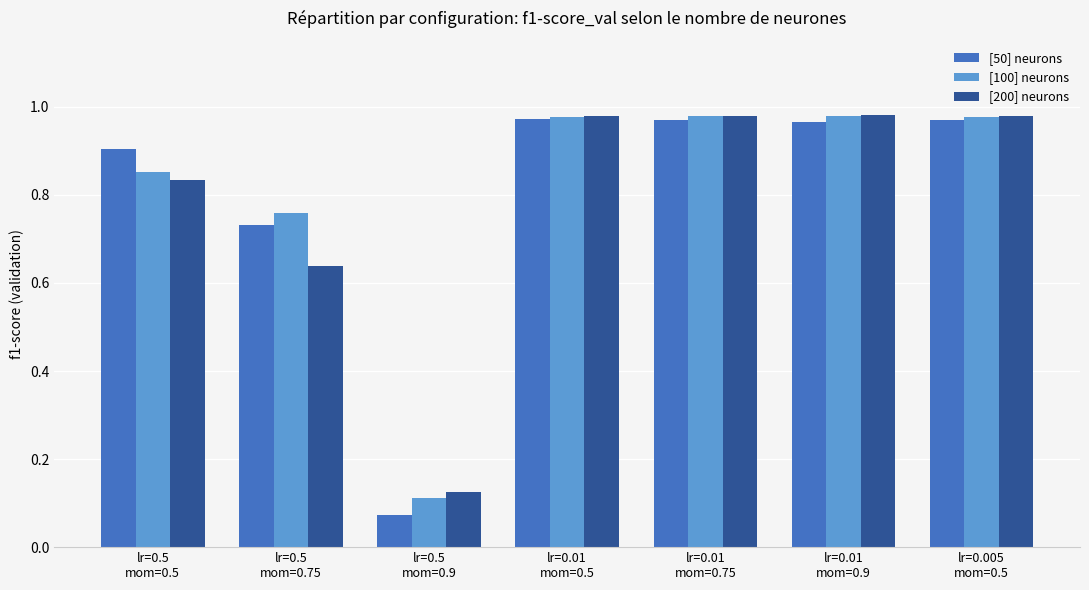

What is the difference between the maximum and second lowest values in the [200] neurons series?

0.3